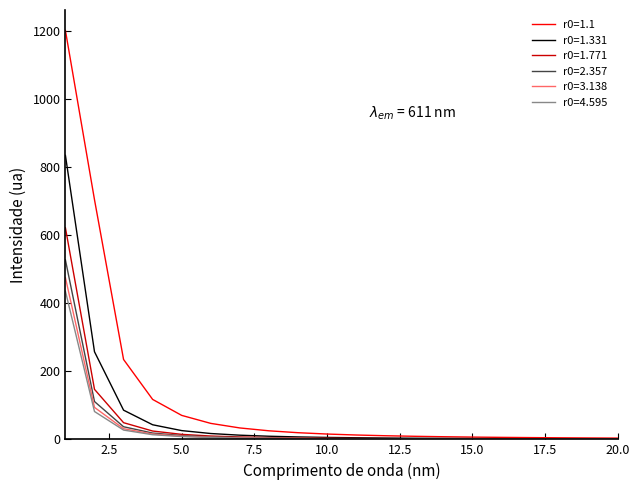

What is the highest value of the r0=1.1 series?

1201.1